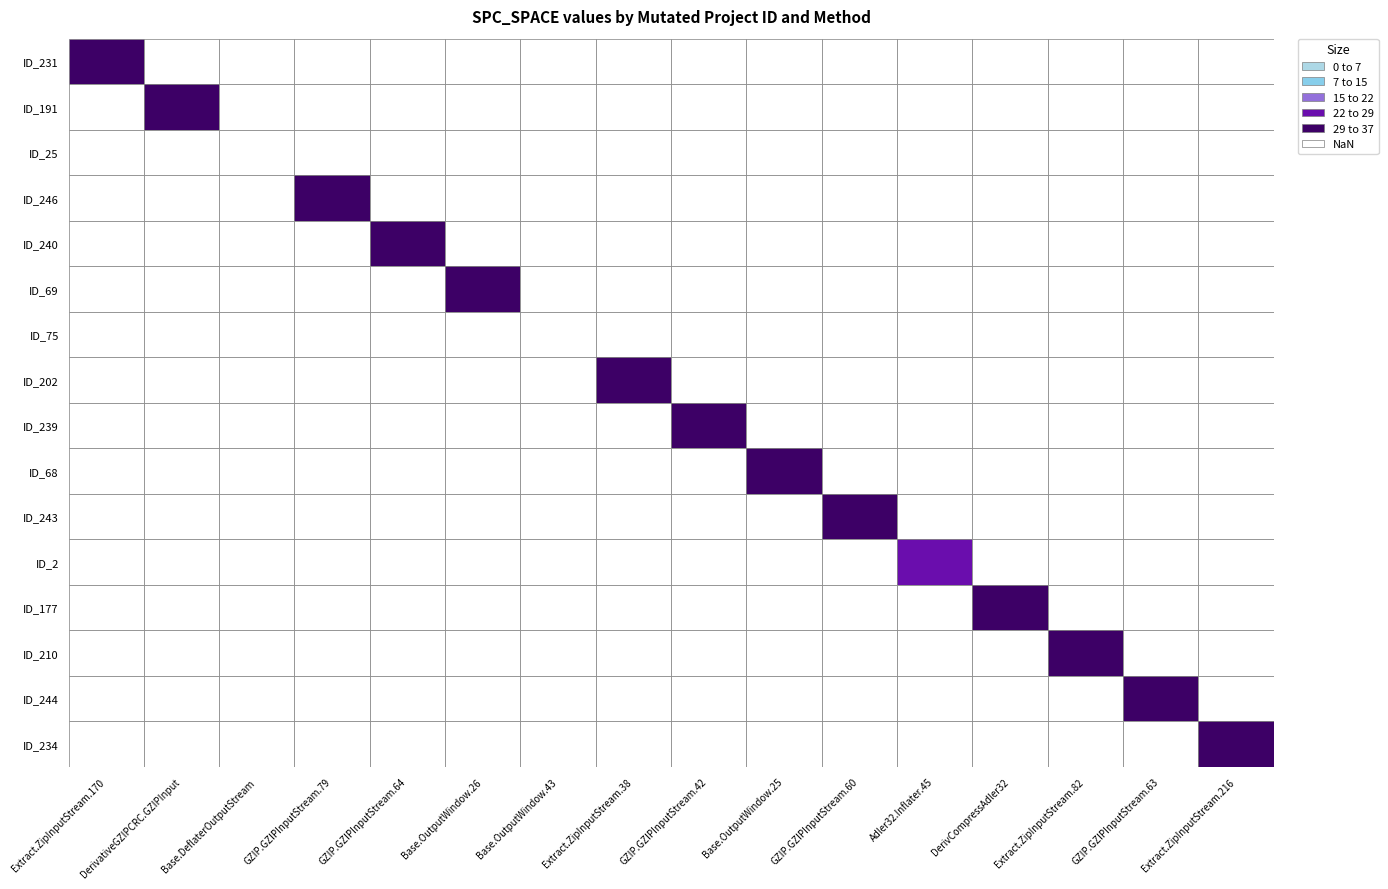

Approximately how many times larger is the value at 0 compared to 1?

0.9